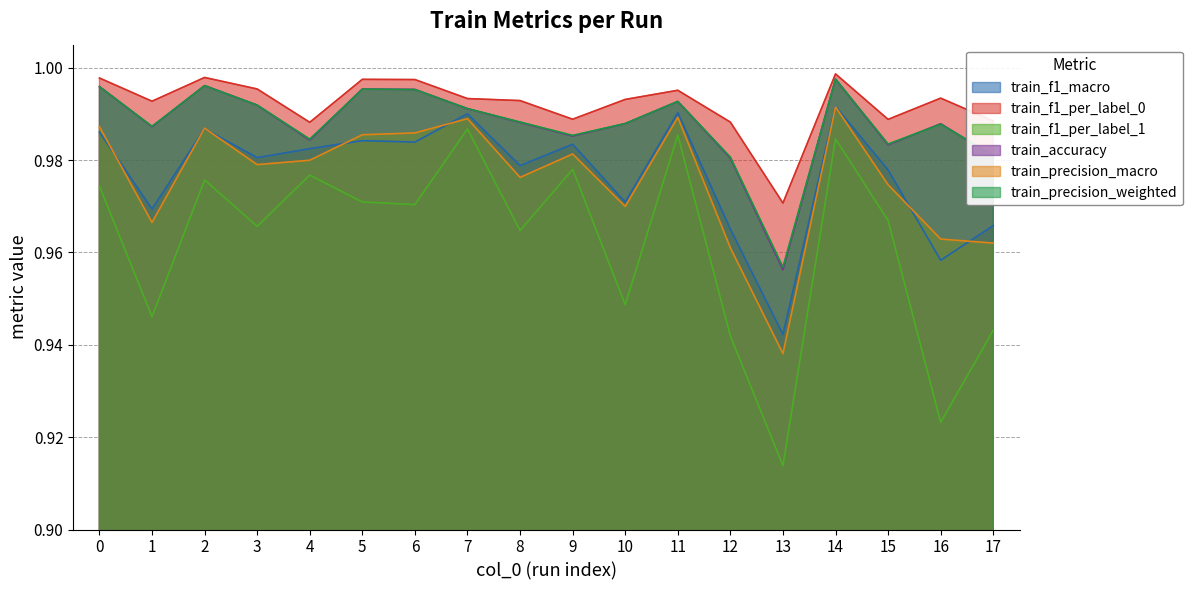

At which category does the chart reach its minimum across all series?

13